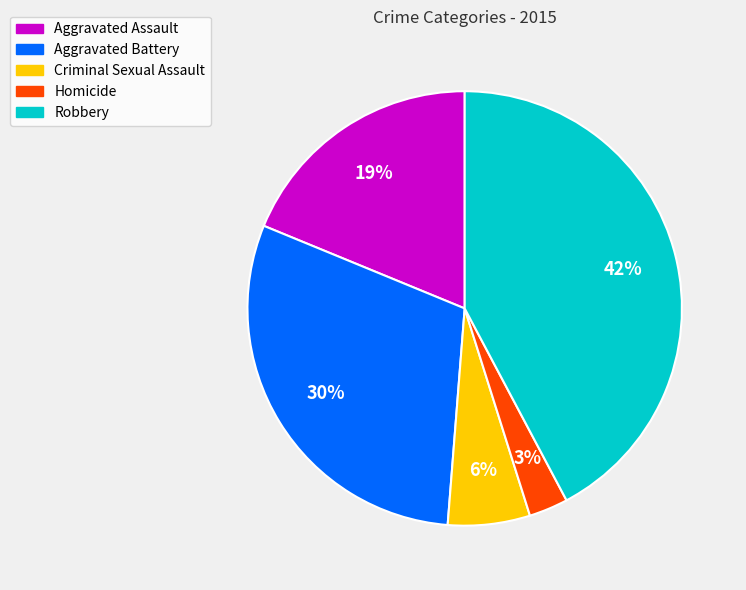

Is it true that Criminal Sexual Assault is 6% of the pie?

True